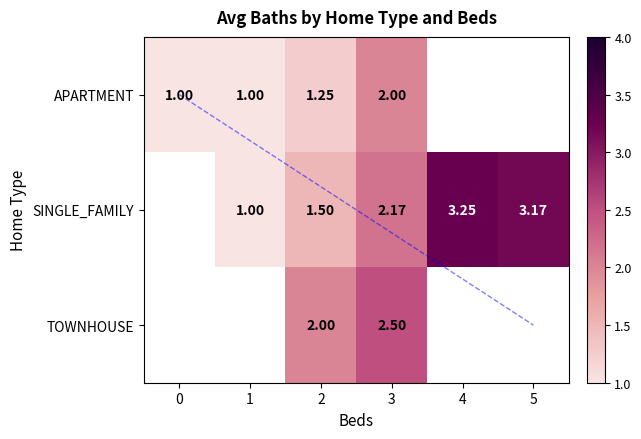

Which series has the widest spread of values?

SINGLE_FAMILY